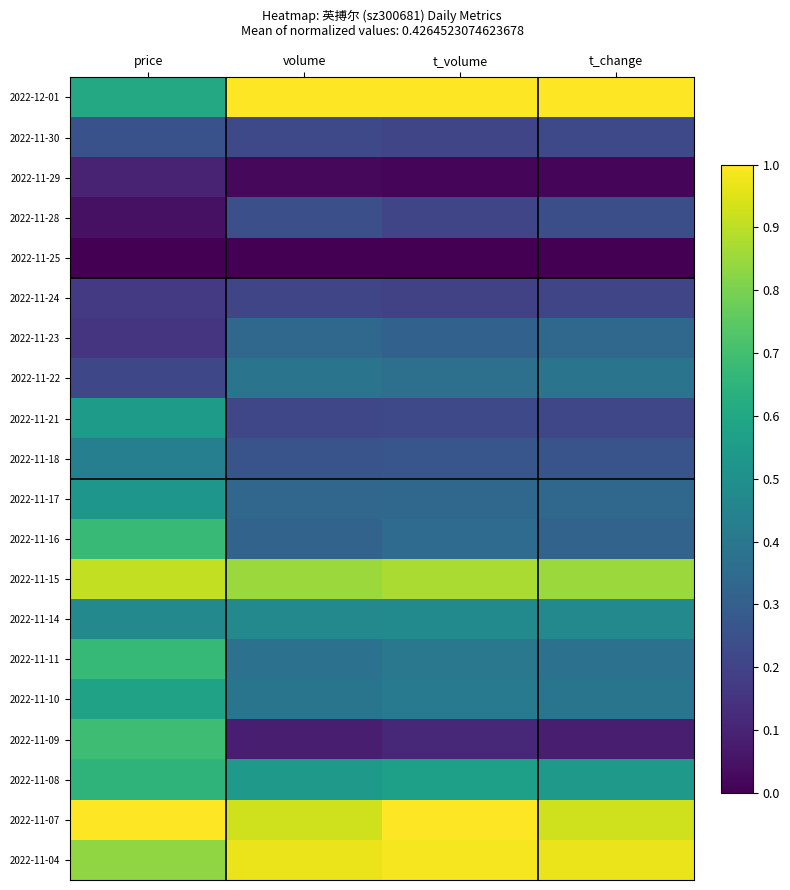

Reading left to right, list all the values displayed in this chart.

2022-12-01: price=0.6	volume=1.0	t_volume=1.0	t_change=1.0
2022-11-30: price=0.3	volume=0.2	t_volume=0.2	t_change=0.2
2022-11-29: price=0.1	volume=0.0	t_volume=0.0	t_change=0.0
2022-11-28: price=0.0	volume=0.2	t_volume=0.2	t_change=0.2
2022-11-25: price=0.0	volume=0.0	t_volume=0.0	t_change=0.0
2022-11-24: price=0.2	volume=0.2	t_volume=0.2	t_change=0.2
2022-11-23: price=0.2	volume=0.3	t_volume=0.3	t_change=0.3
2022-11-22: price=0.2	volume=0.4	t_volume=0.4	t_change=0.4
2022-11-21: price=0.5	volume=0.2	t_volume=0.2	t_change=0.2
2022-11-18: price=0.4	volume=0.3	t_volume=0.3	t_change=0.3
2022-11-17: price=0.5	volume=0.3	t_volume=0.3	t_change=0.3
2022-11-16: price=0.7	volume=0.3	t_volume=0.3	t_change=0.3
2022-11-15: price=0.9	volume=0.8	t_volume=0.9	t_change=0.8
2022-11-14: price=0.5	volume=0.5	t_volume=0.5	t_change=0.5
2022-11-11: price=0.7	volume=0.4	t_volume=0.4	t_change=0.4
2022-11-10: price=0.6	volume=0.4	t_volume=0.4	t_change=0.4
2022-11-09: price=0.7	volume=0.1	t_volume=0.1	t_change=0.1
2022-11-08: price=0.7	volume=0.5	t_volume=0.6	t_change=0.5
2022-11-07: price=1.0	volume=0.9	t_volume=1.0	t_change=0.9
2022-11-04: price=0.8	volume=1.0	t_volume=1.0	t_change=1.0